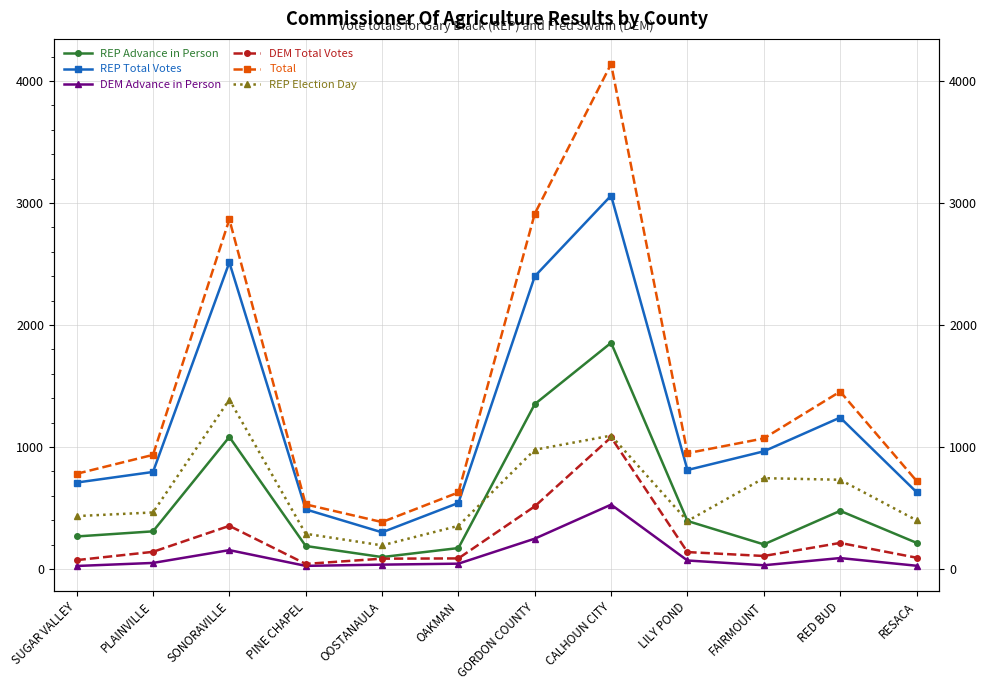

Which series has the largest total across all categories?

Total